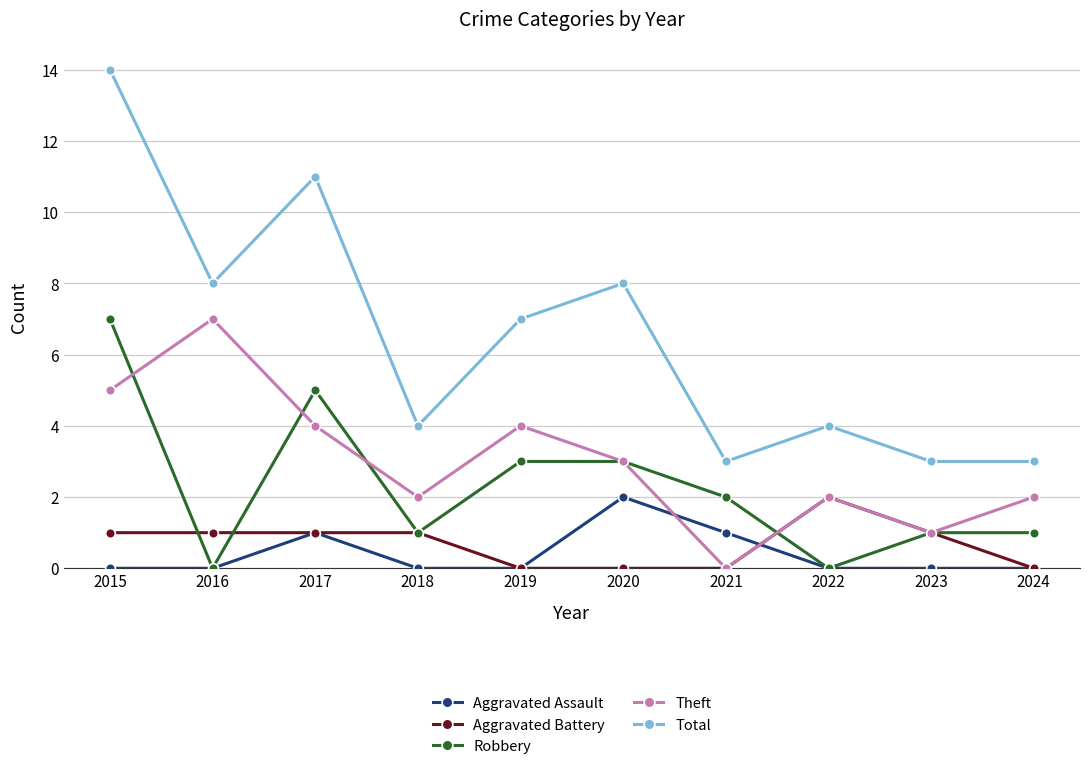

Is it true that Robbery equals 7 at 2015?

True